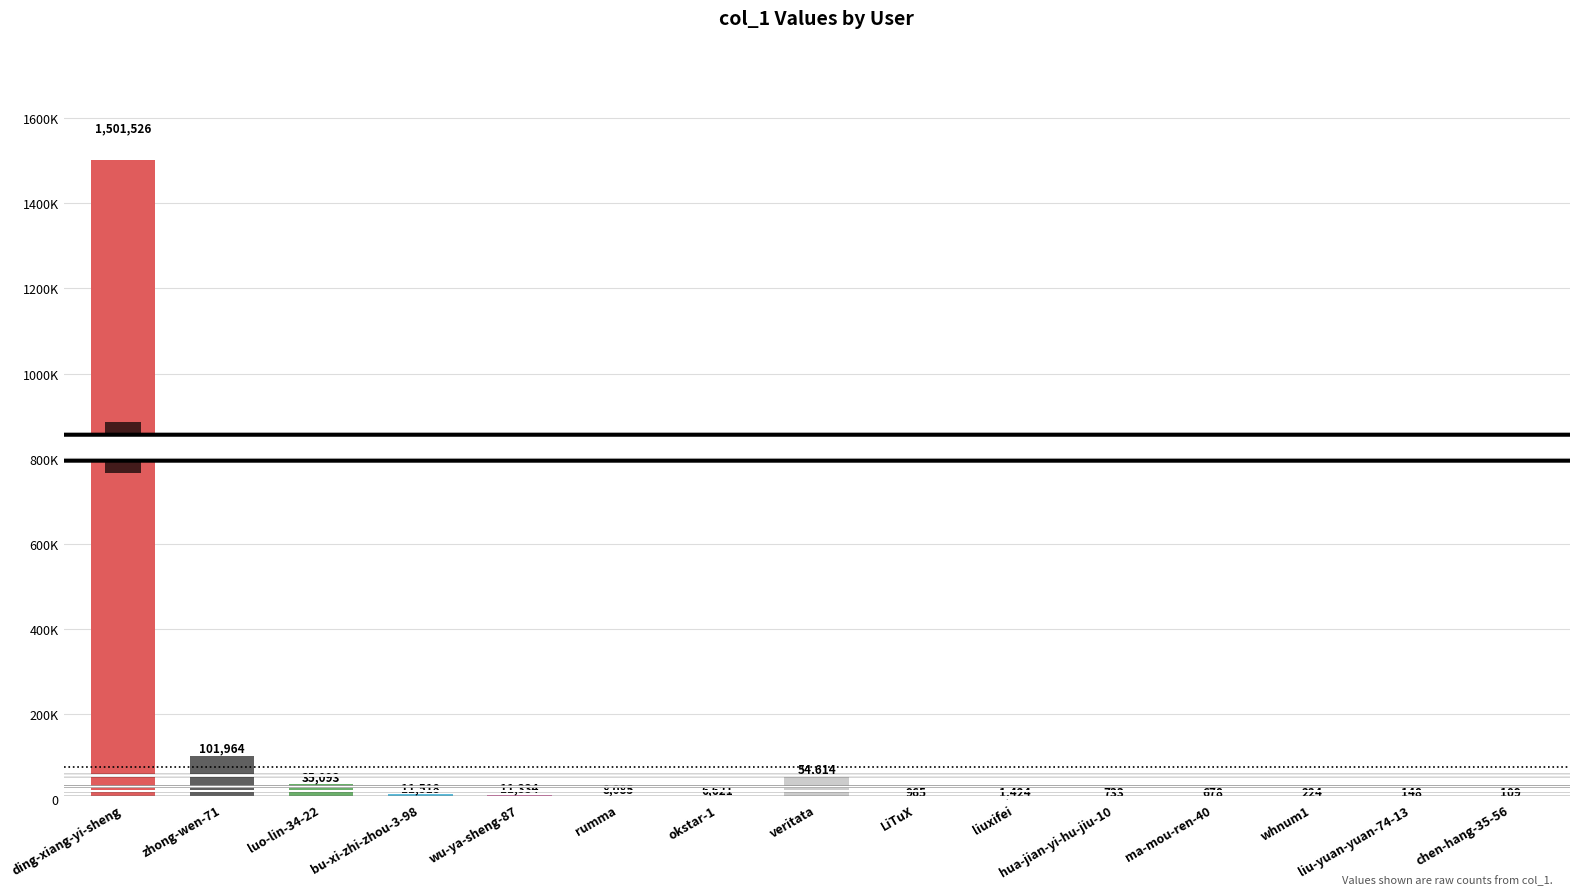

Rank the categories by value from lowest to highest.

chen-hang-35-56, liu-yuan-yuan-74-13, whnum1, ma-mou-ren-40, hua-jian-yi-hu-jiu-10, LiTuX, liuxifei, okstar-1, rumma, wu-ya-sheng-87, bu-xi-zhi-zhou-3-98, luo-lin-34-22, veritata, zhong-wen-71, ding-xiang-yi-sheng